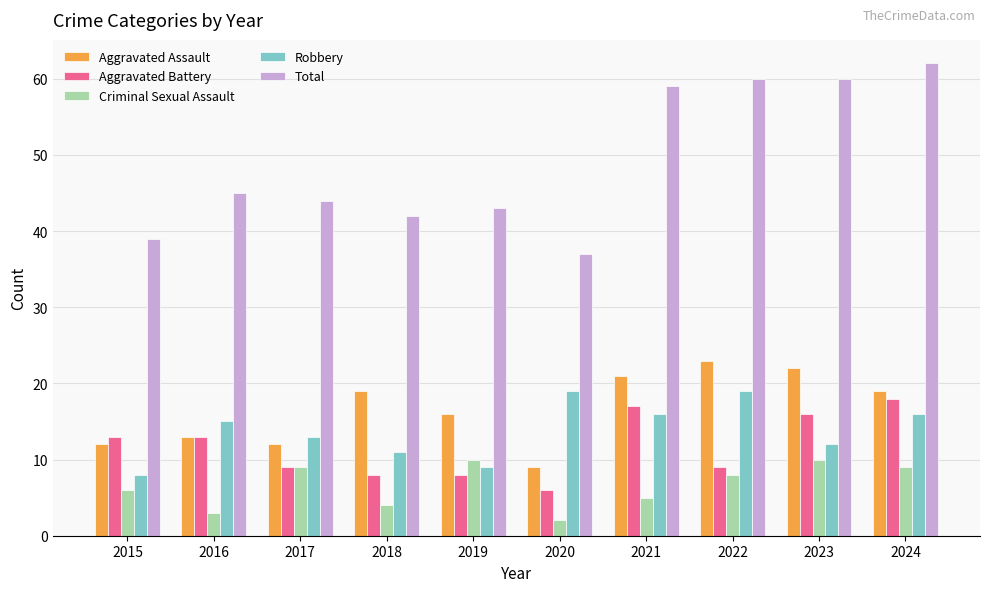

What is the difference between the maximum and second lowest values in the Aggravated Battery series?

10